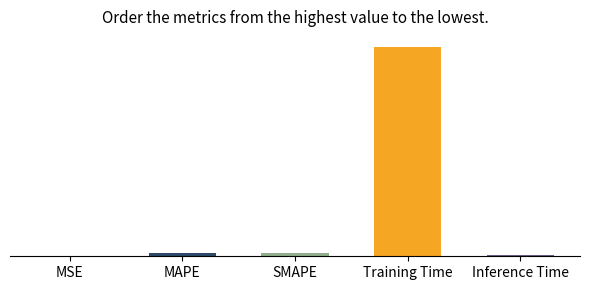

Reading right to left, list all the values displayed in this chart.

0.0	3.8	0.1	0.1	0.0